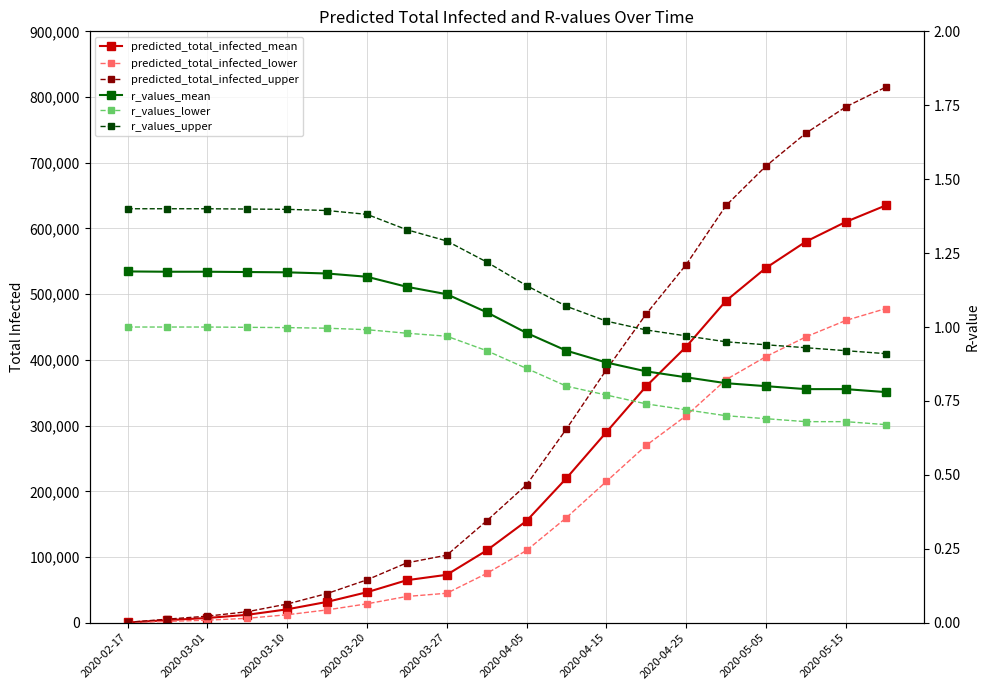

What are all the series names shown in the legend?

predicted_total_infected_mean, predicted_total_infected_lower, predicted_total_infected_upper, r_values_mean, r_values_lower, r_values_upper